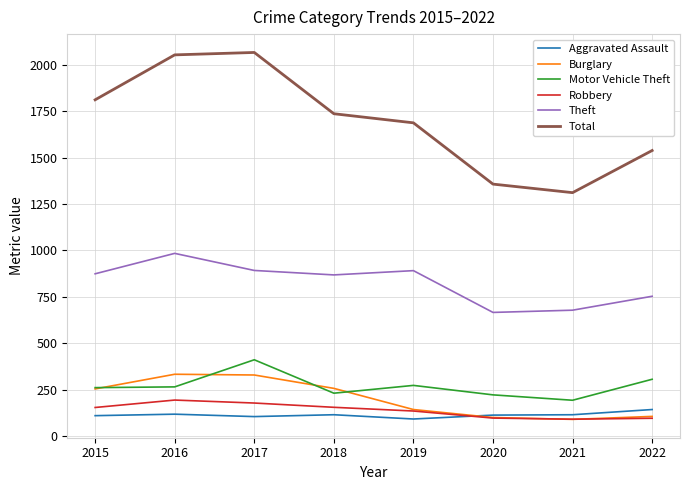

Between 2016 and 2021, which series saw the biggest shift?

Total